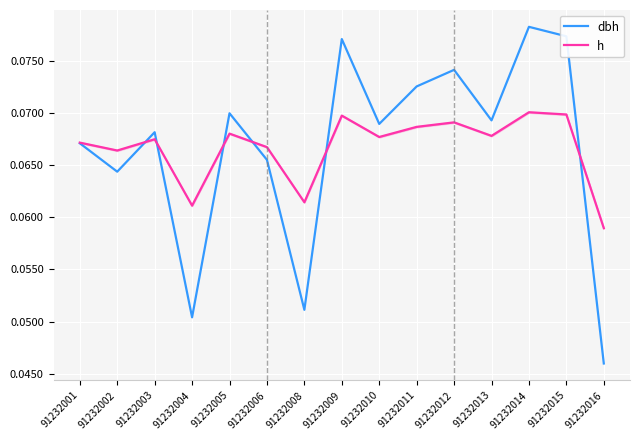

What is the approximate value of dbh at 91232002?

0.1